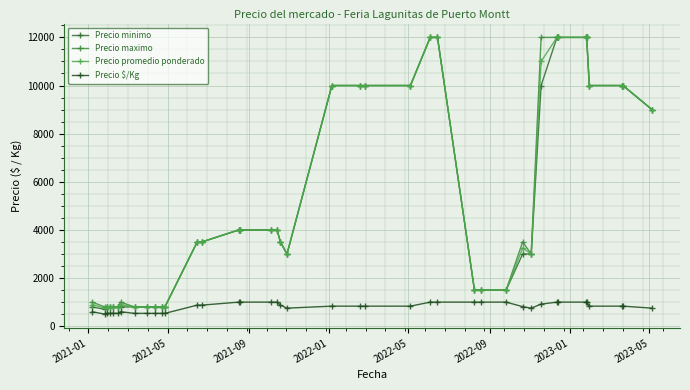

What is the lowest value of the Precio promedio ponderado series?

750